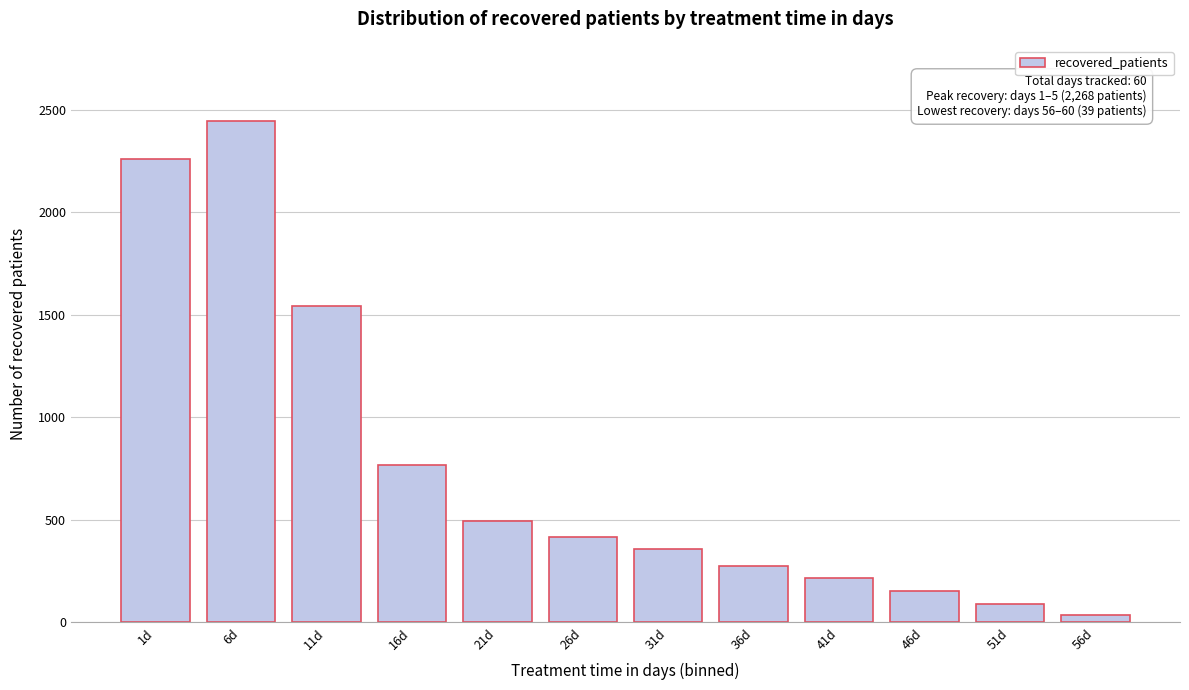

Reading left to right, transcribe all the data shown in this chart.

2258	2445	1545	765	494	415	357	276	214	151	88	35